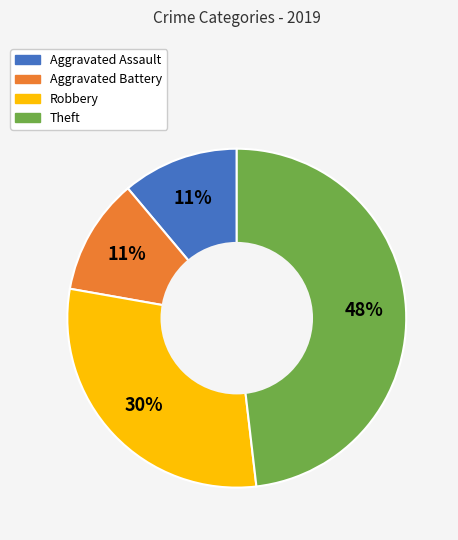

To the nearest percent, what is the combined percentage of Robbery and Aggravated Battery?

41%